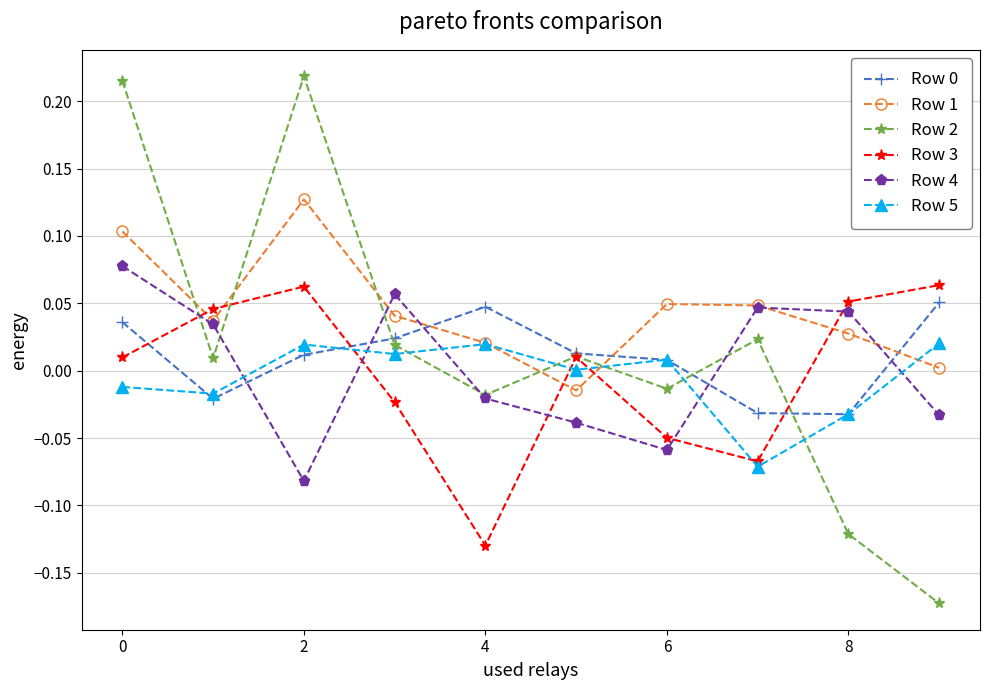

In Row 4, how many points are lower than both neighbors (excluding endpoints)?

2